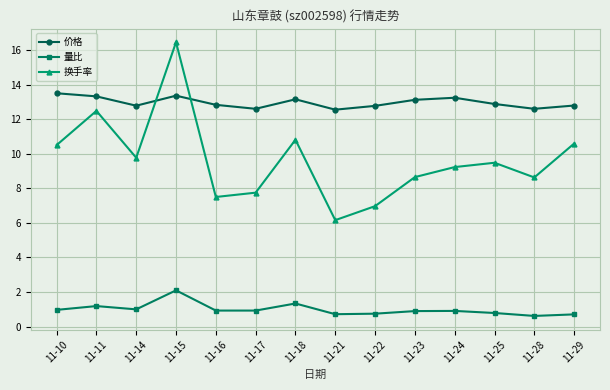

True or false: 换手率 and 量比 intersect in this chart.

False